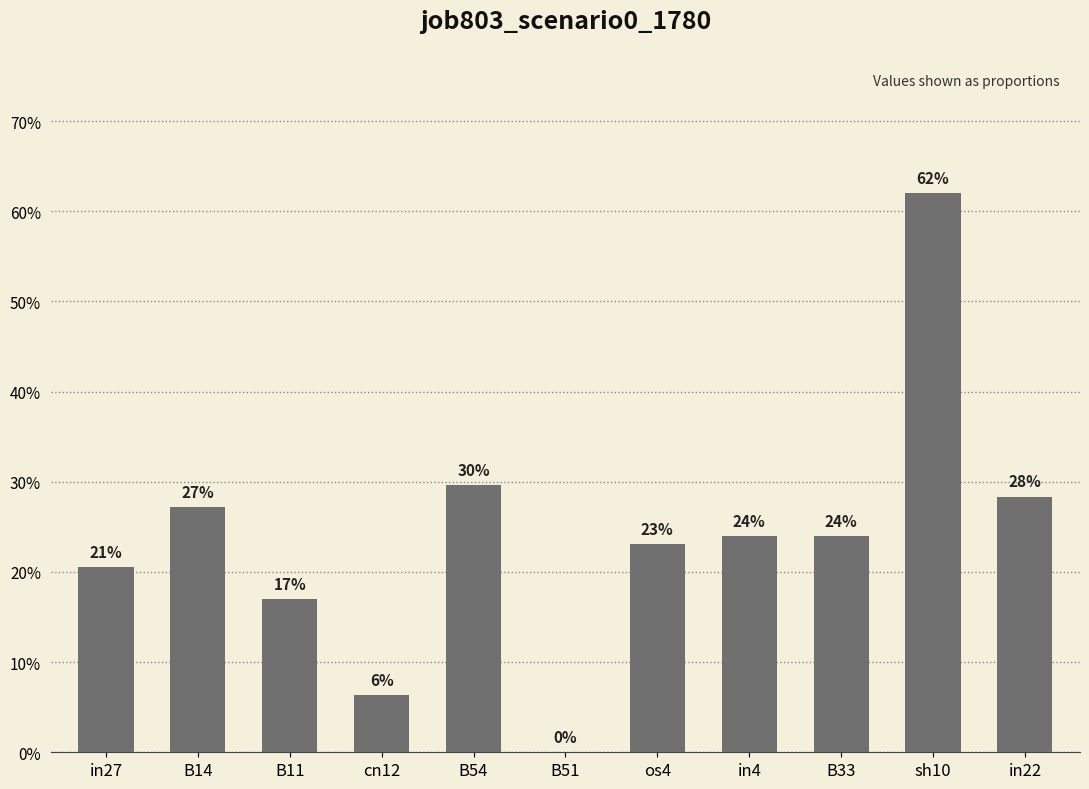

What is the sum of the values at in22 and cn12?

0.3